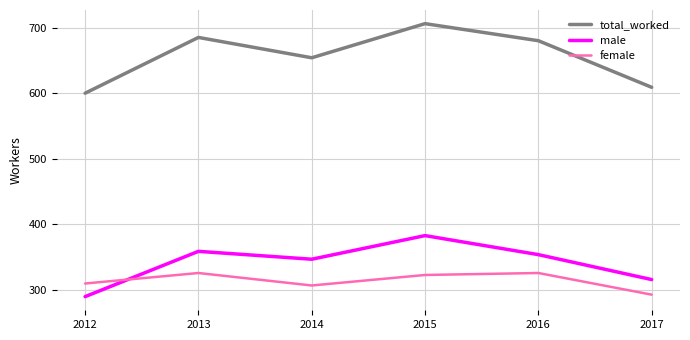

Count the number of categories in the chart.

6